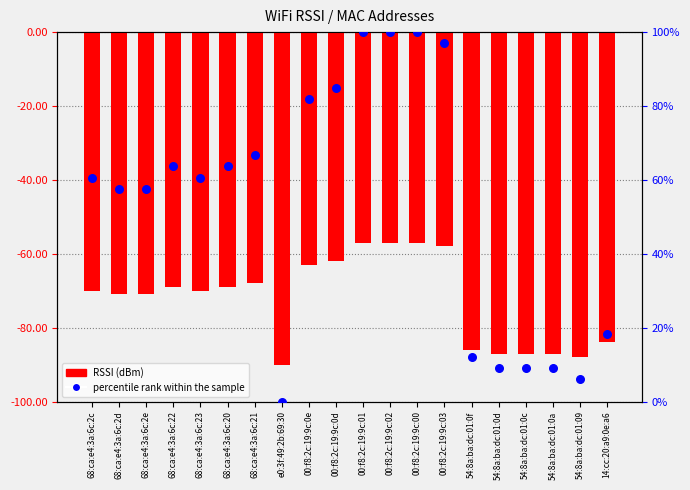

Is the value of RSSI (dBm) at 54:8a:ba:dc:01:0c greater than the value of percentile rank within the sample at 54:8a:ba:dc:01:09?

No